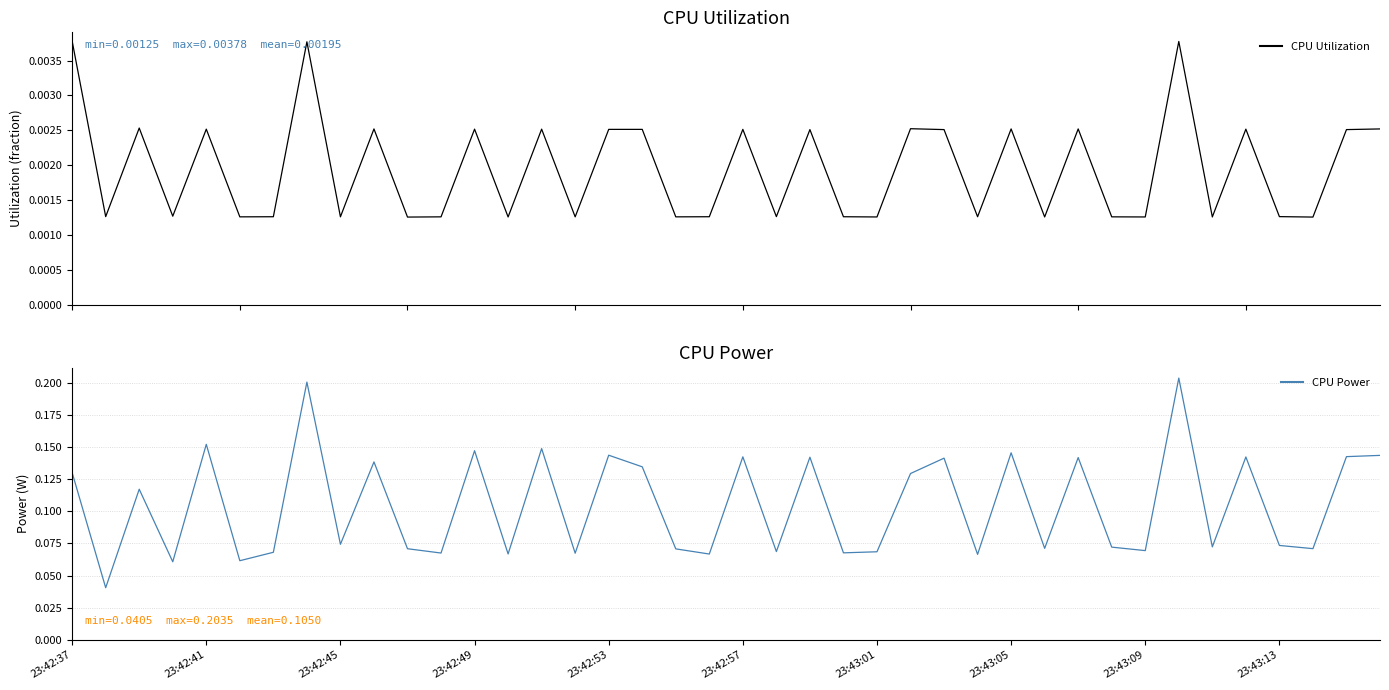

True or false: CPU Power has more than 2 points higher than both neighbors.

True